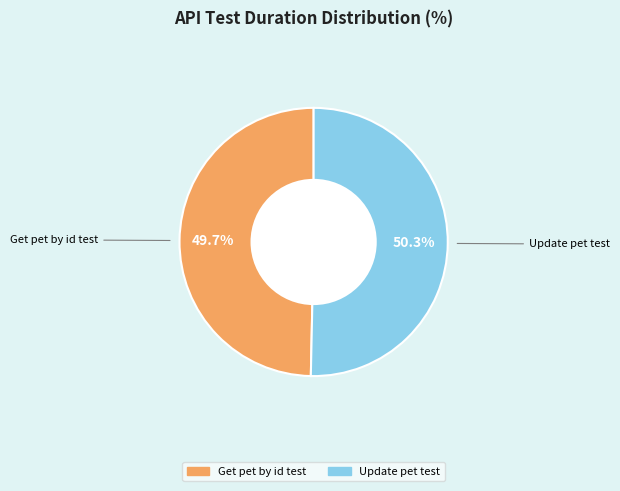

What is the largest slice in the pie chart?

Update pet test